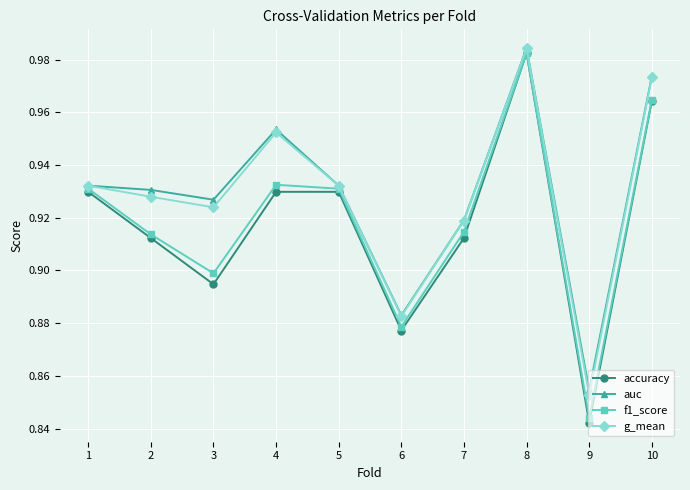

At which label does g_mean reach its minimum?

9